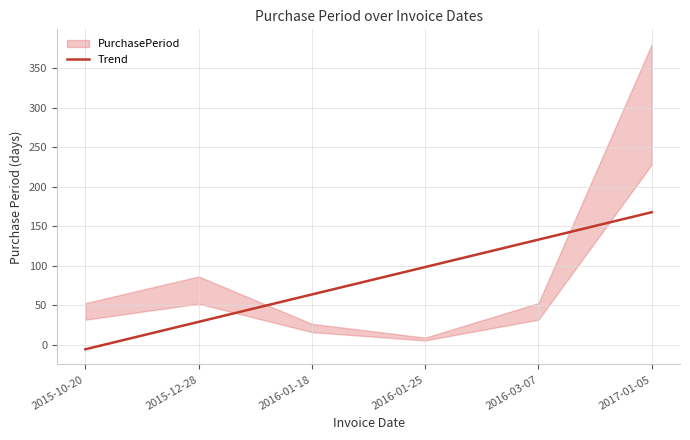

How many negative values are there?

1